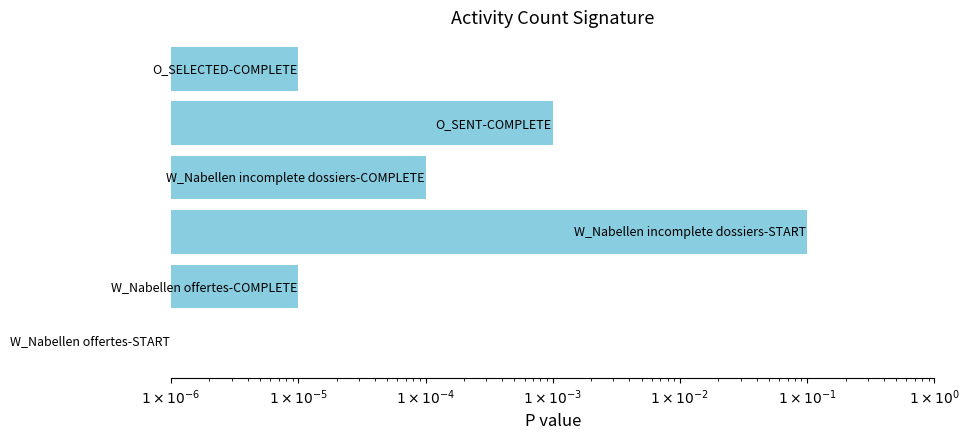

Where is the data nearest to the value 0?

$1 \times 10^{-6}$